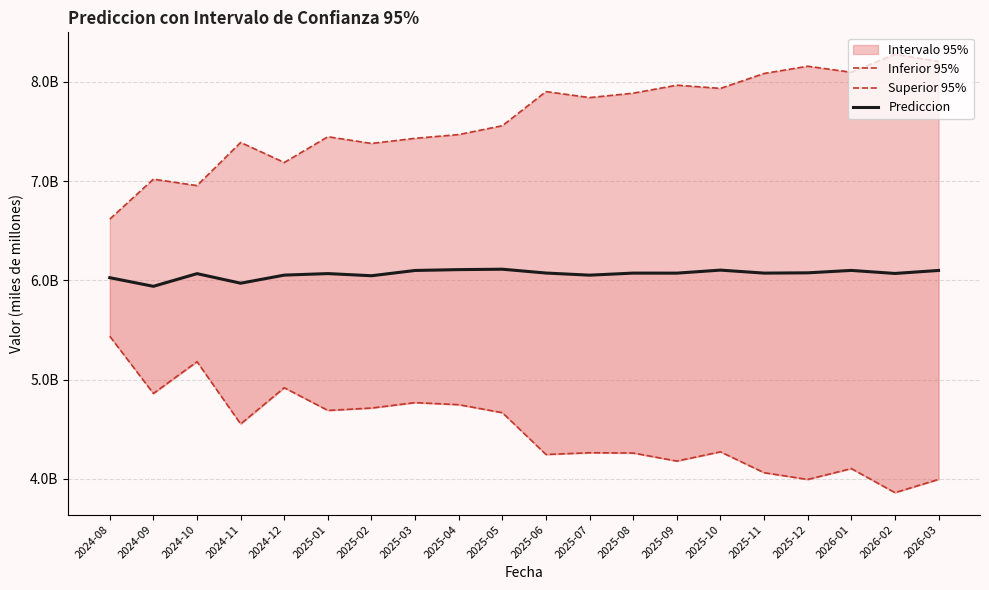

Does the chart display data point markers on the line(s)?

No